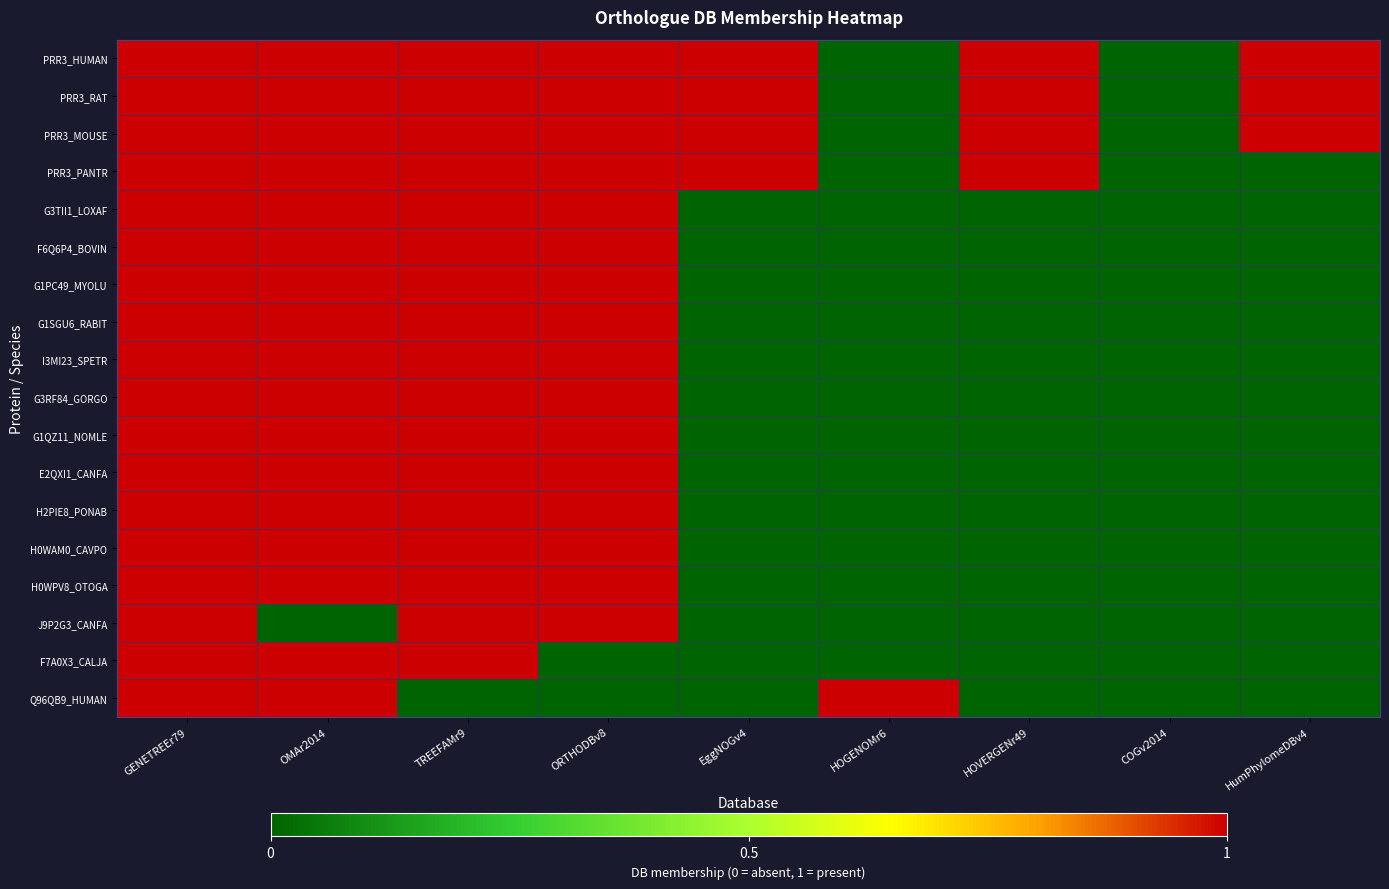

What is the spread (max minus min) of values at ORTHODBv8?

1